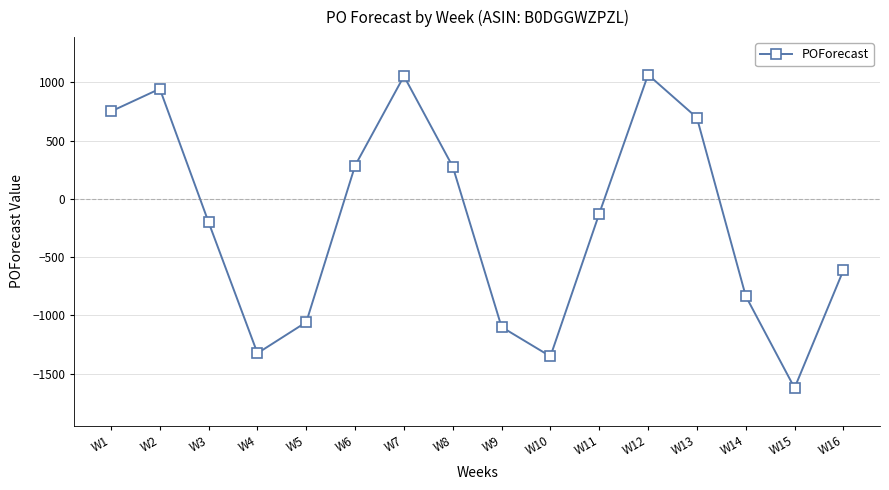

What is the sum of all values?

-3149